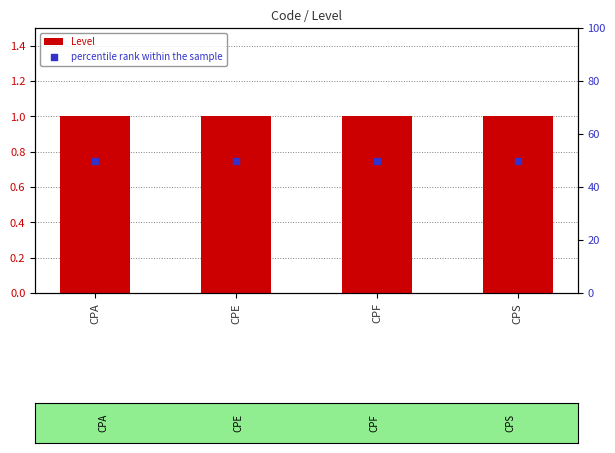

What is the total value across all series at CPF?

51